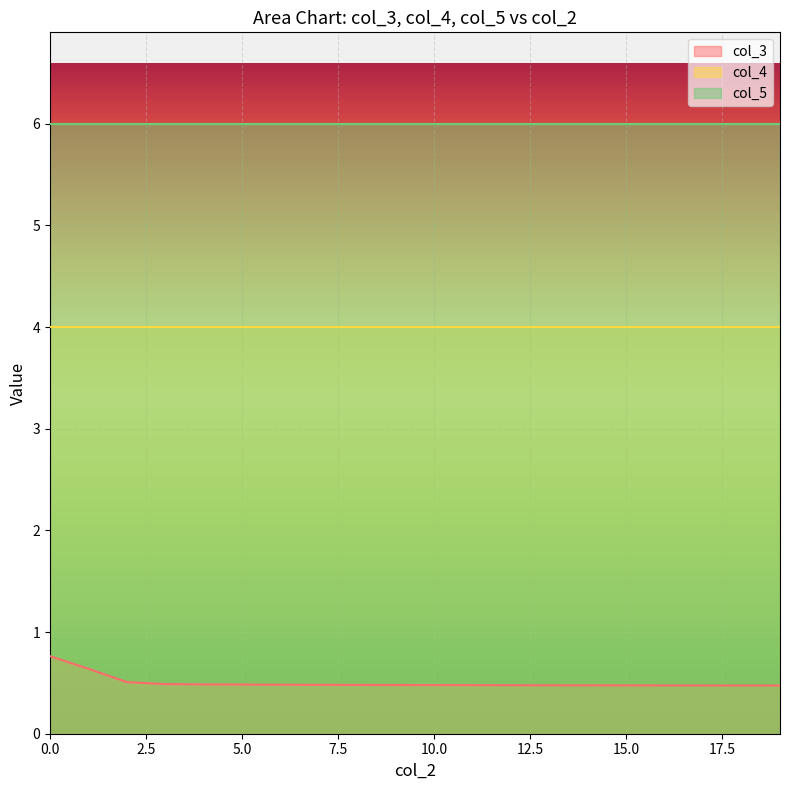

True or false: col_4 and col_5 cross at least once.

False